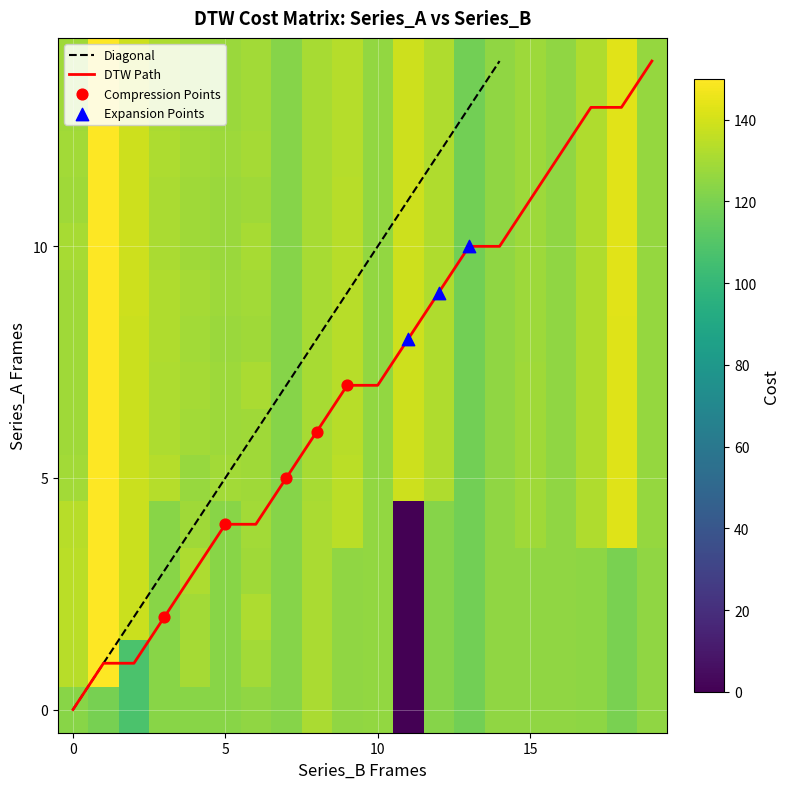

What is the maximum value for DTW Path?

14